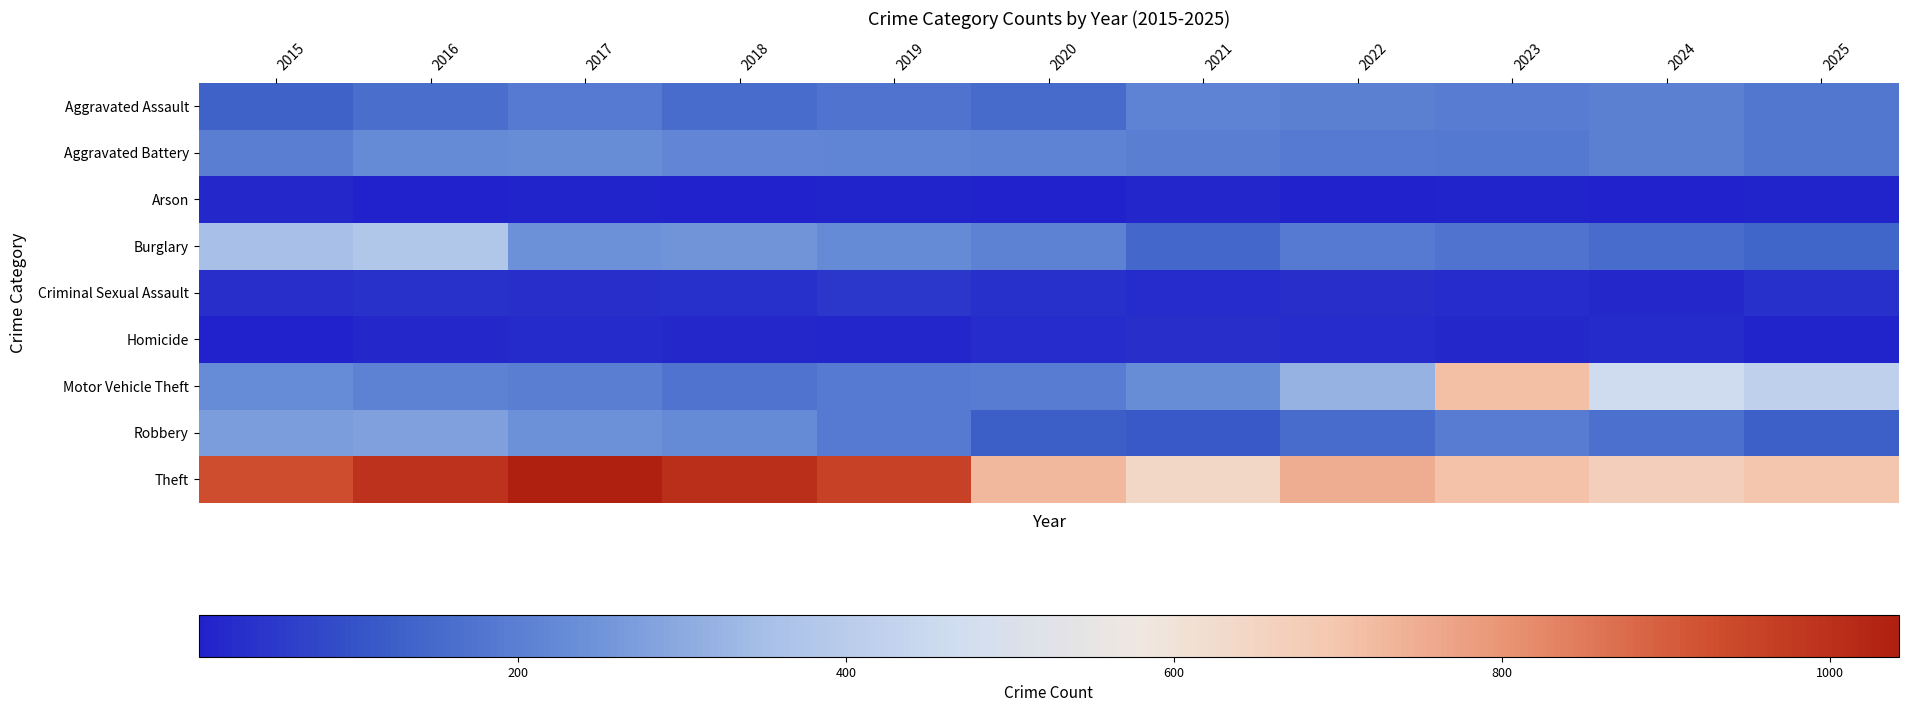

Reading left to right, transcribe all the data shown in this chart.

Aggravated Assault: 2015=134	2016=162	2017=191	2018=158	2019=172	2020=154	2021=211	2022=203	2023=193	2024=200	2025=182
Aggravated Battery: 2015=198	2016=226	2017=235	2018=217	2019=212	2020=209	2021=199	2022=190	2023=185	2024=201	2025=180
Arson: 2015=18	2016=9	2017=10	2018=5	2019=11	2020=9	2021=14	2022=9	2023=10	2024=7	2025=11
Burglary: 2015=350	2016=379	2017=241	2018=249	2019=224	2020=207	2021=143	2022=189	2023=173	2024=156	2025=139
Criminal Sexual Assault: 2015=33	2016=40	2017=33	2018=34	2019=46	2020=35	2021=26	2022=31	2023=26	2024=21	2025=35
Homicide: 2015=9	2016=19	2017=23	2018=18	2019=16	2020=29	2021=32	2022=29	2023=20	2024=22	2025=11
Motor Vehicle Theft: 2015=230	2016=207	2017=197	2018=172	2019=188	2020=194	2021=233	2022=319	2023=713	2024=466	2025=417
Robbery: 2015=269	2016=277	2017=240	2018=225	2019=188	2020=126	2021=114	2022=157	2023=194	2024=163	2025=129
Theft: 2015=932	2016=997	2017=1042	2018=1004	2019=957	2020=729	2021=640	2022=753	2023=709	2024=673	2025=700